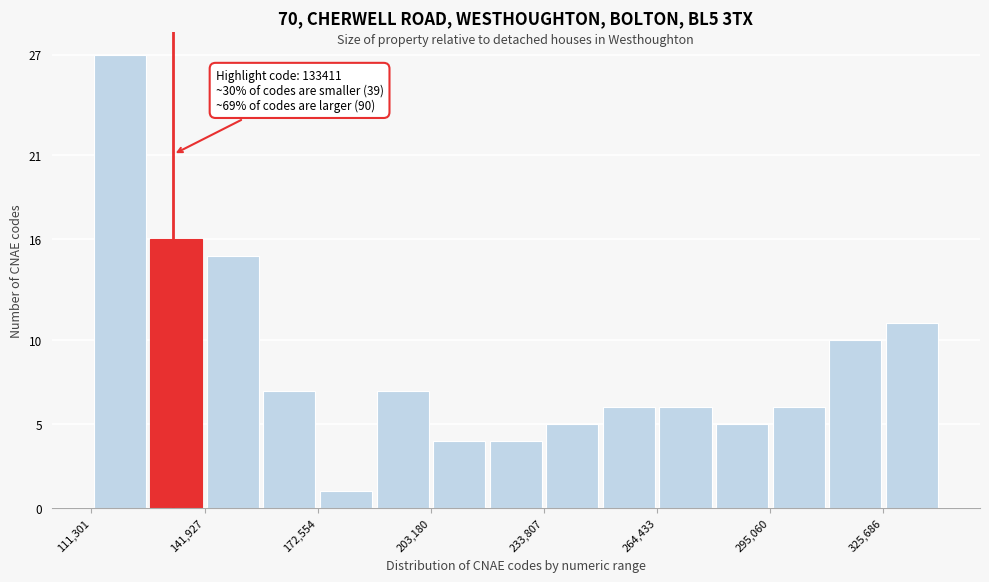

Around what value on the x-axis is the tallest bar? Give the approximate position of its centre, as read against the axis.

120000